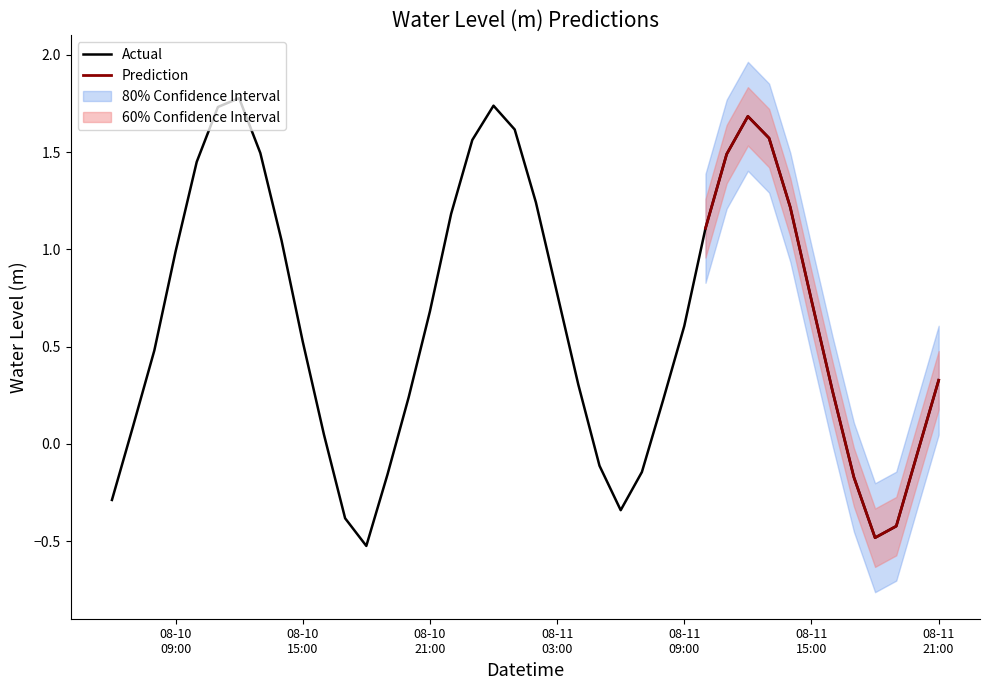

True or false: the data shows 2.6 at 2024-08-11 00:00:00.

False